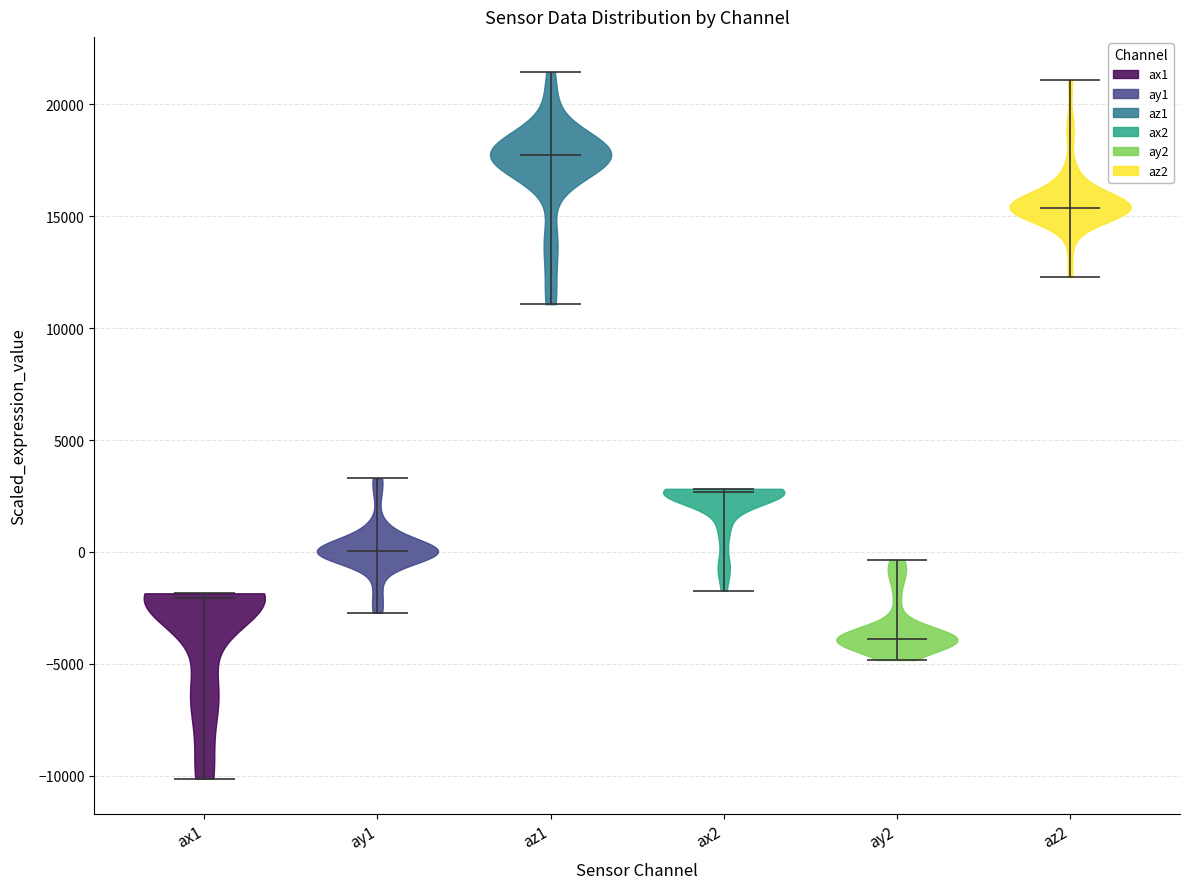

Reading left to right, read every violin against the y-axis: where its median line is, and the lowest and highest points it reaches. The values are not printed on the chart, so give them approximately, as read against the axis.

ax1: median line -2000, lowest point -10000, highest point -2000
ay1: median line 0, lowest point -2500, highest point 3500
az1: median line 18000, lowest point 11000, highest point 21500
ax2: median line 2500, lowest point -1500, highest point 3000
ay2: median line -4000, lowest point -5000, highest point -500
az2: median line 15500, lowest point 12500, highest point 21000